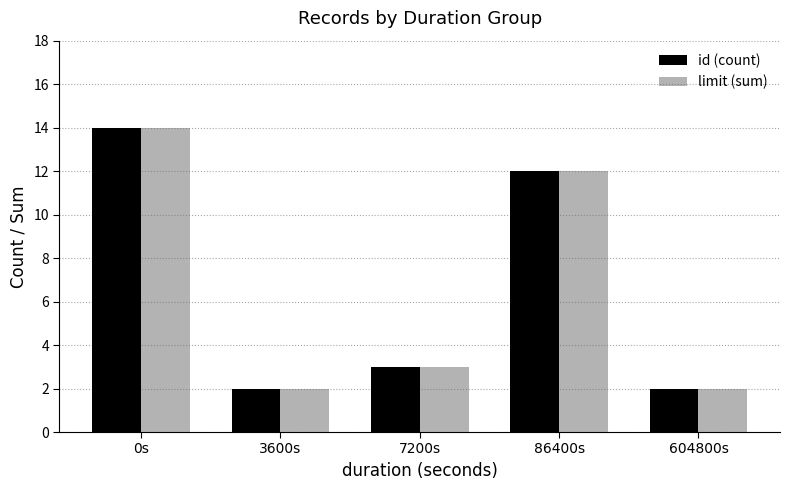

What is the difference between the maximum and minimum values in the limit (sum) series?

12